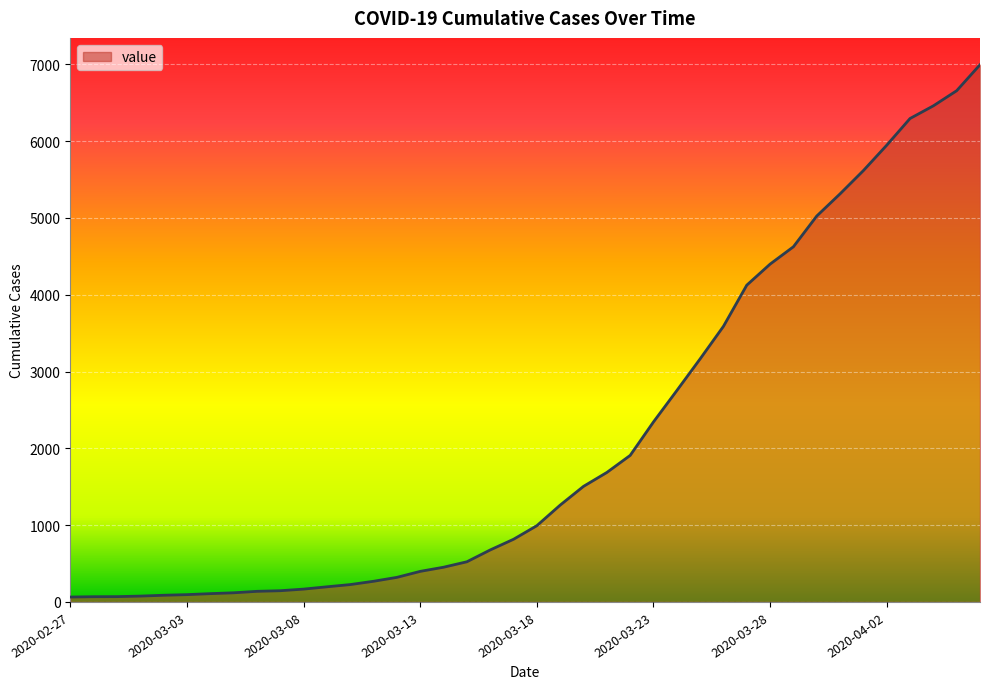

What is the maximum value shown in the chart?

6995